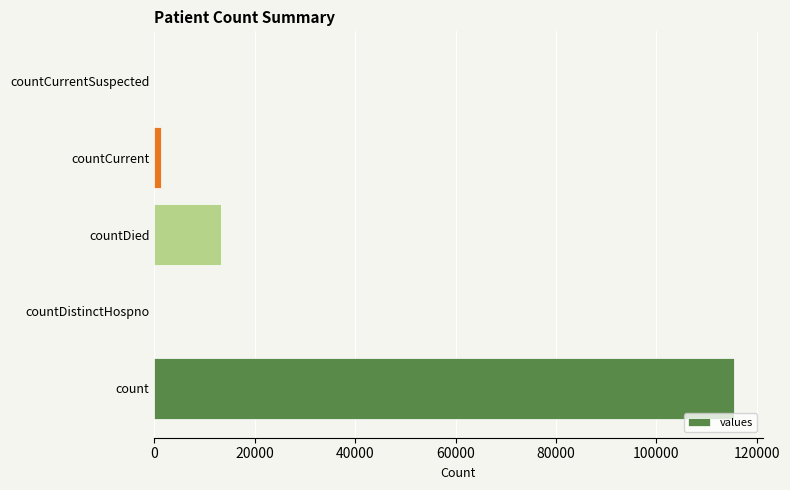

What is the sum of all values?

130105